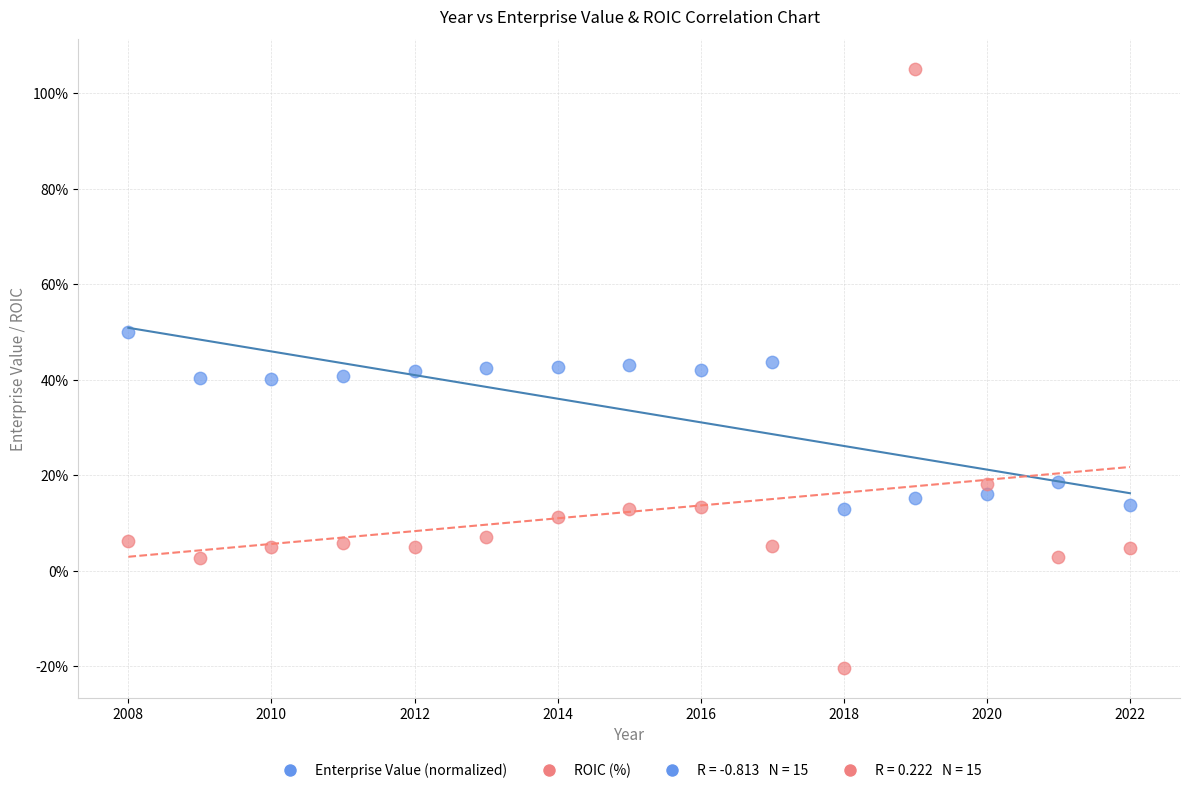

Which series has the widest spread of Y values?

ROIC (%)